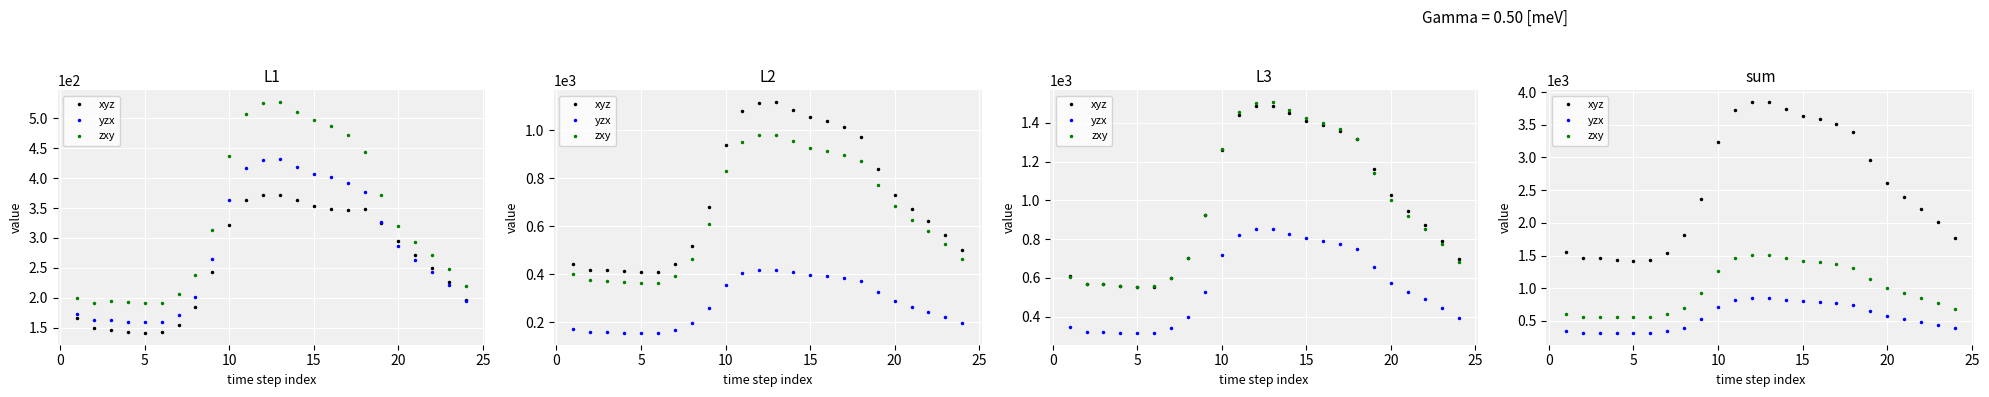

True or false: zxy and yzx cross at least once.

False